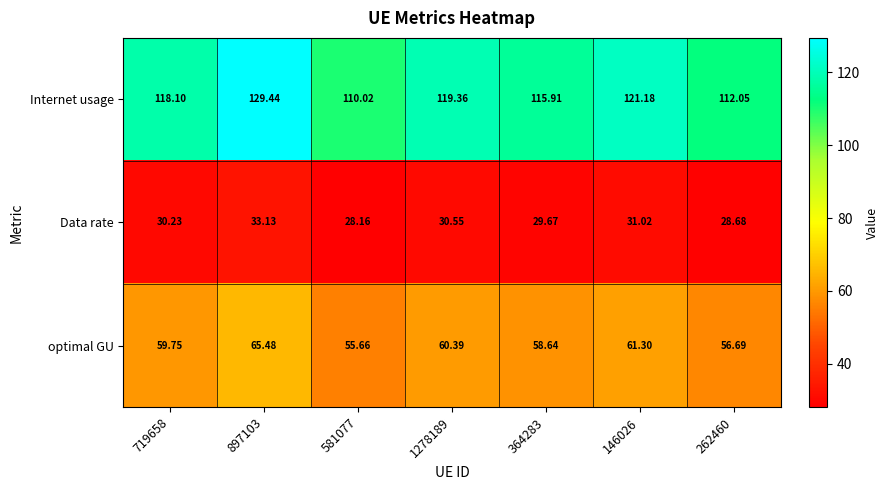

At 897103, list the series in order from largest to smallest.

Internet usage, optimal GU, Data rate